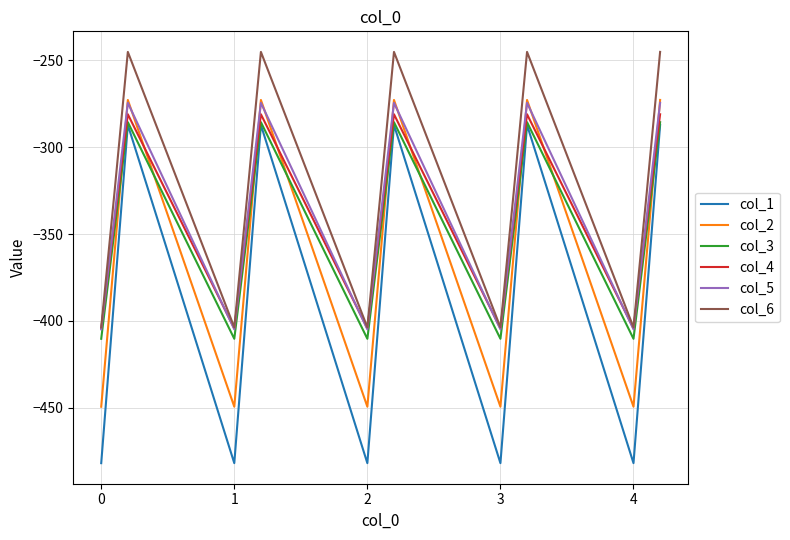

True or false: col_1 and col_4 cross at least once.

False